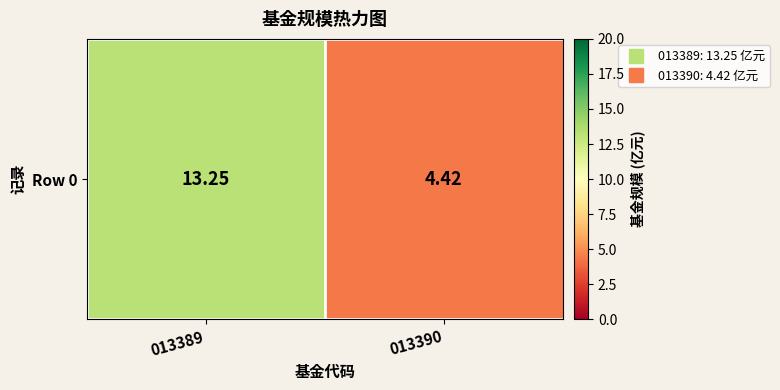

How many data points are less than 13?

1